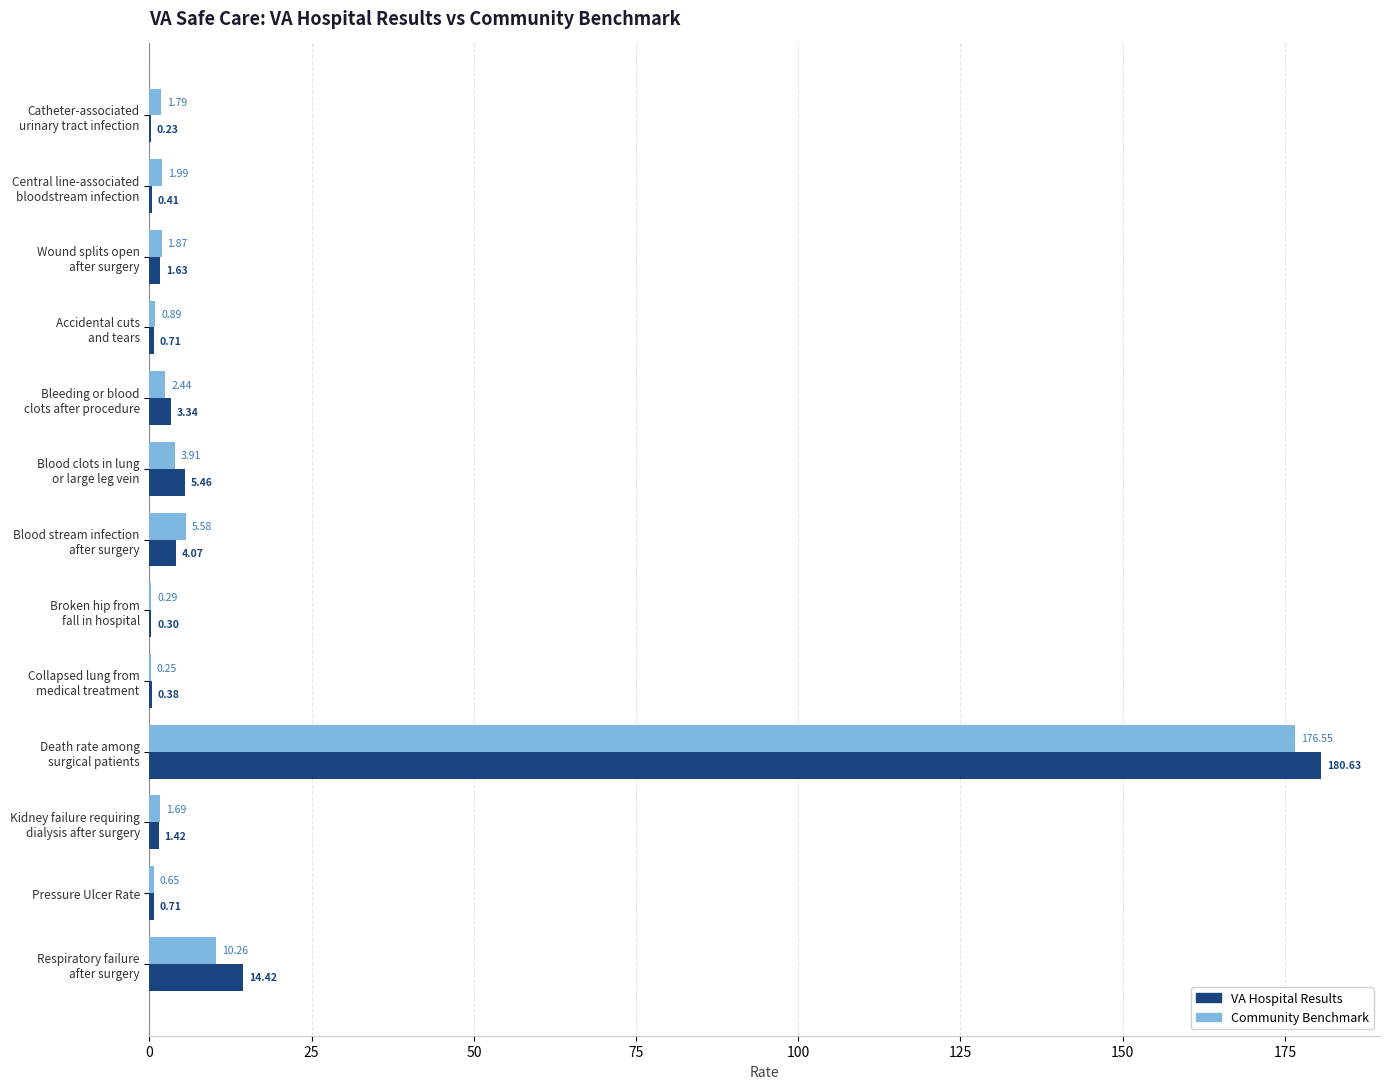

What are all the series names shown in the legend?

VA Hospital Results, Community Benchmark